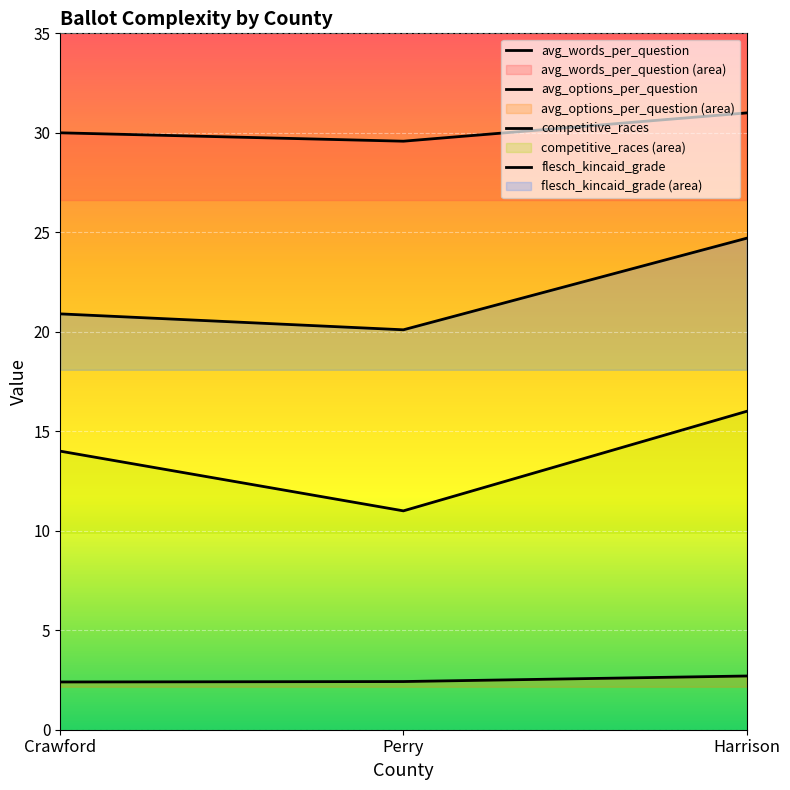

Reading left to right, list all the values displayed in this chart.

avg_words_per_question: Crawford=30.0	Perry=29.6	Harrison=31.0
avg_options_per_question: Crawford=2.4	Perry=2.4	Harrison=2.7
competitive_races: Crawford=14.0	Perry=11.0	Harrison=16.0
flesch_kincaid_grade: Crawford=20.9	Perry=20.1	Harrison=24.7